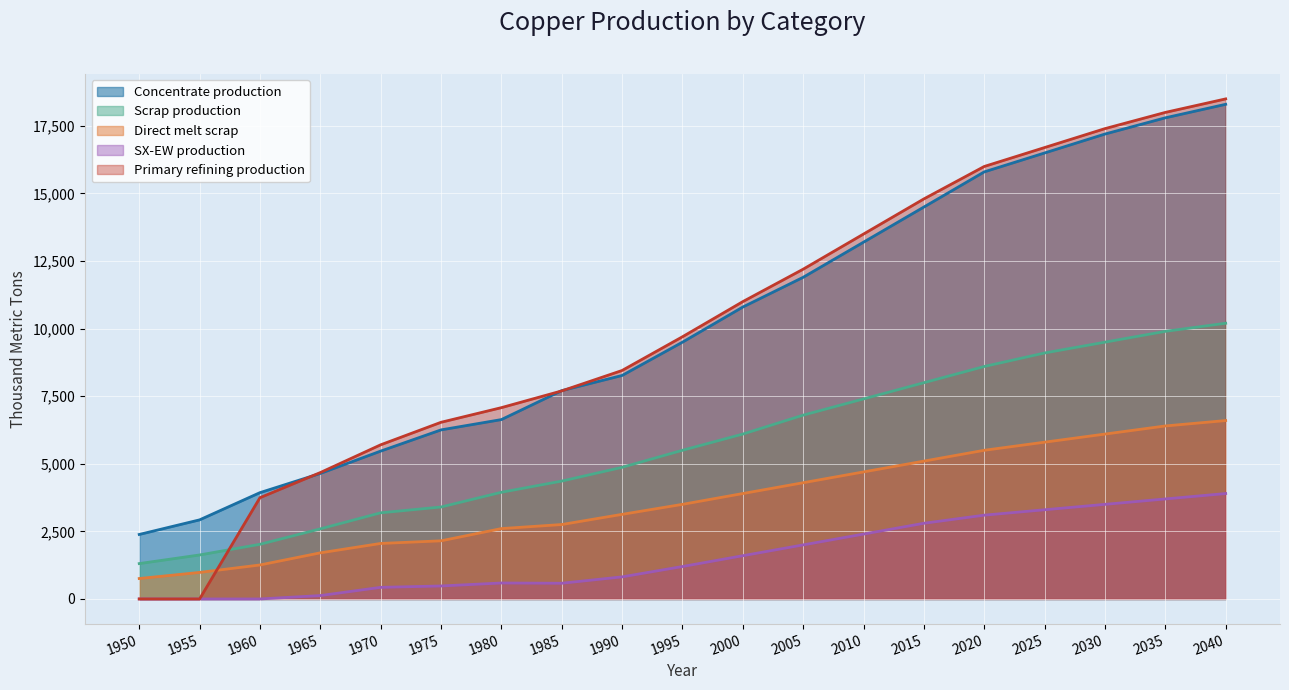

Is it true that SX-EW production equals 180.5 at 1965?

False